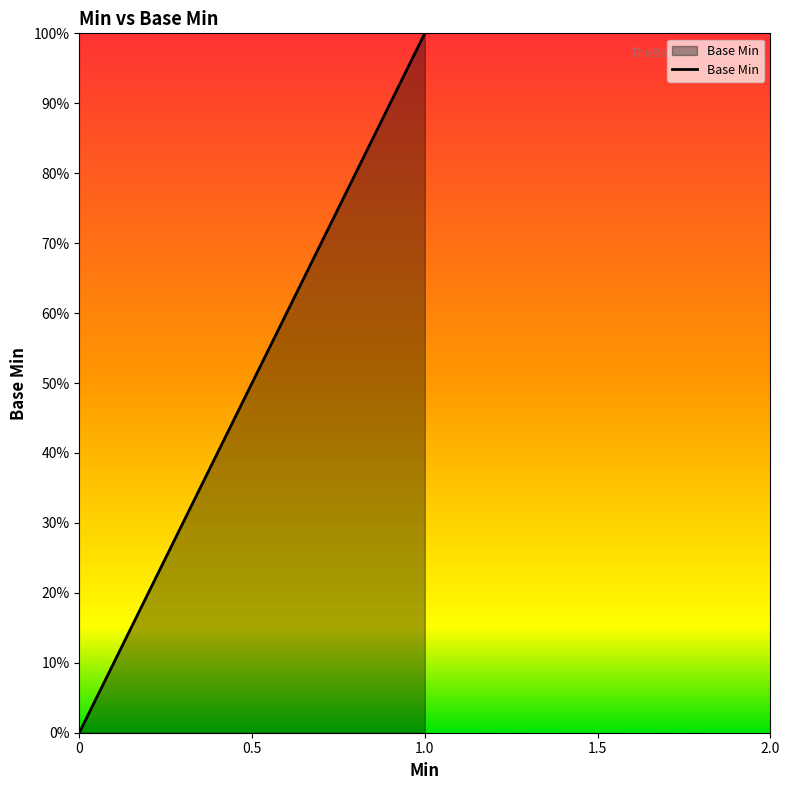

Does the chart display data point markers on the line(s)?

No